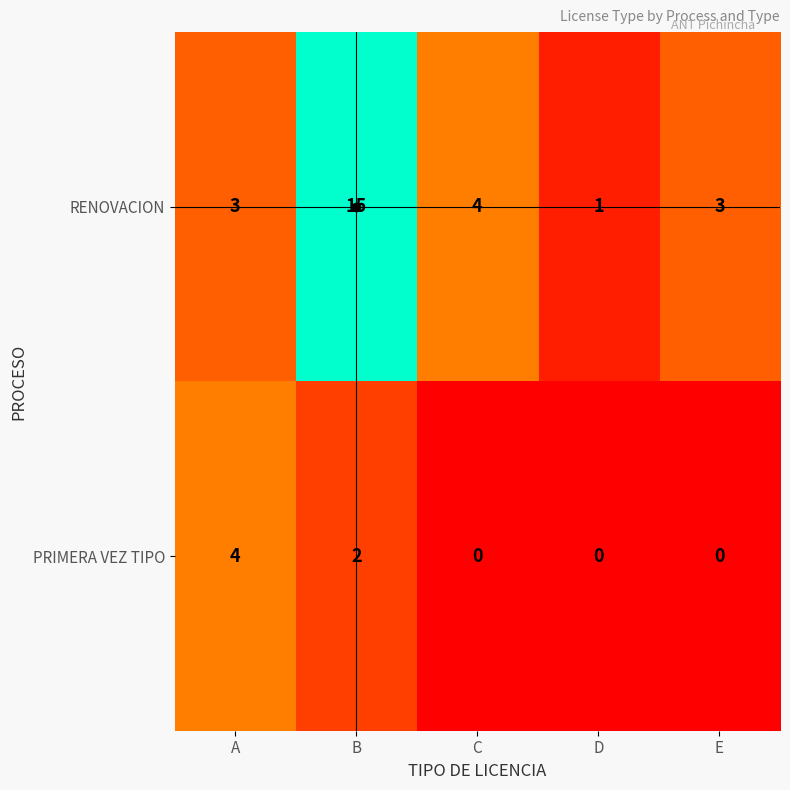

Where is RENOVACION nearest to the value 8?

C